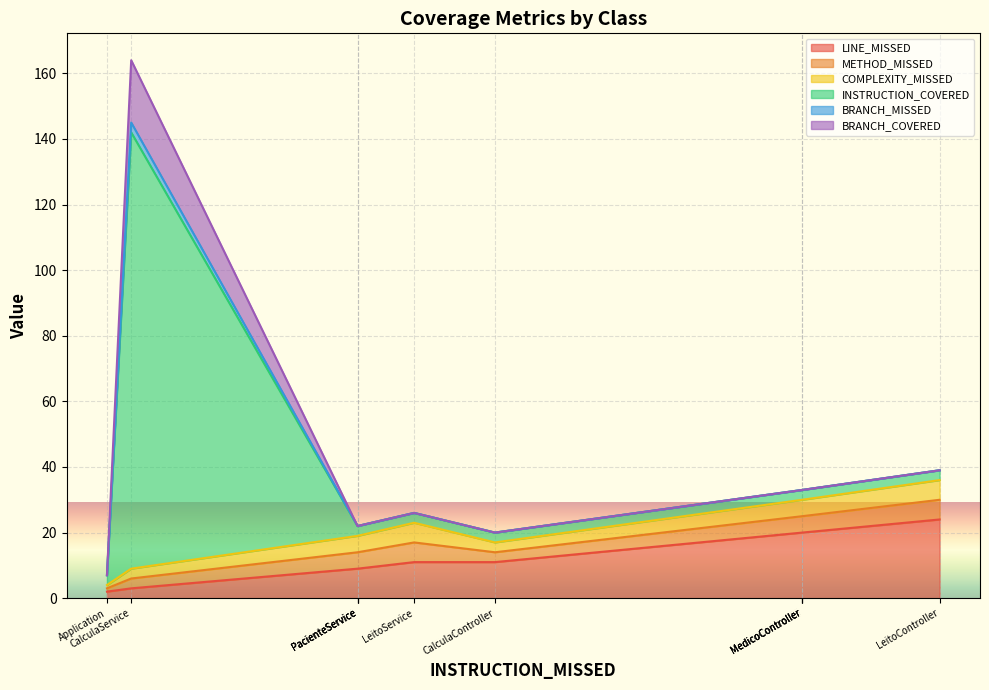

True or false: INSTRUCTION_COVERED and BRANCH_COVERED cross at least once.

False